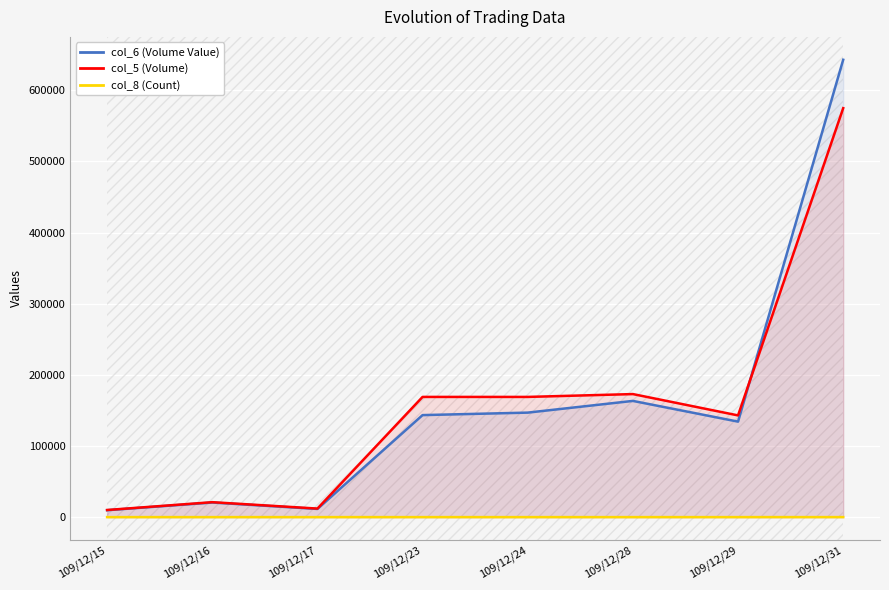

Is the value of col_5 (Volume) at 109/12/23 greater than the value of col_8 (Count) at 109/12/31?

Yes